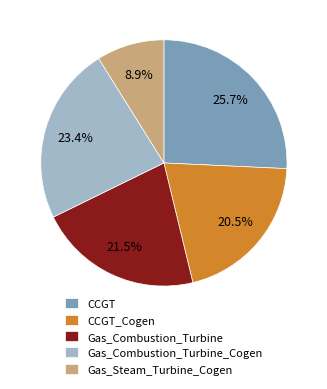

Which slice is the smallest?

Gas_Steam_Turbine_Cogen